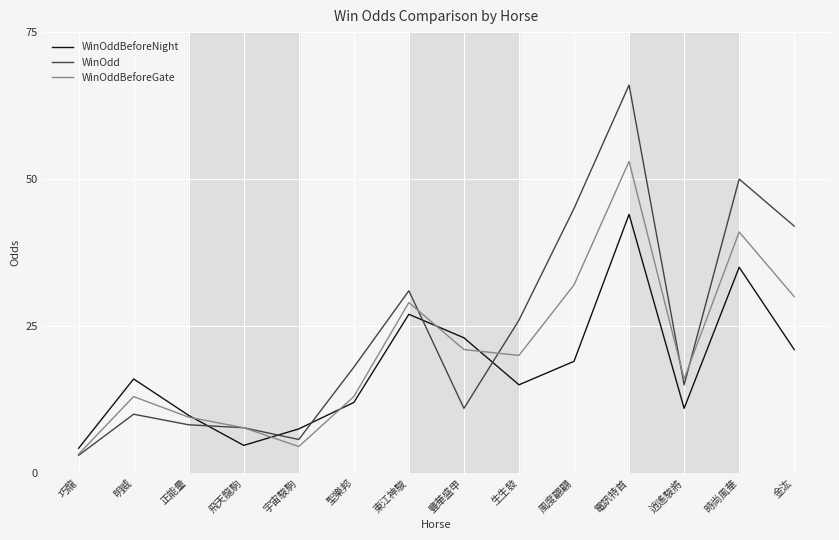

Which category has the lowest value across all series?

巧龍